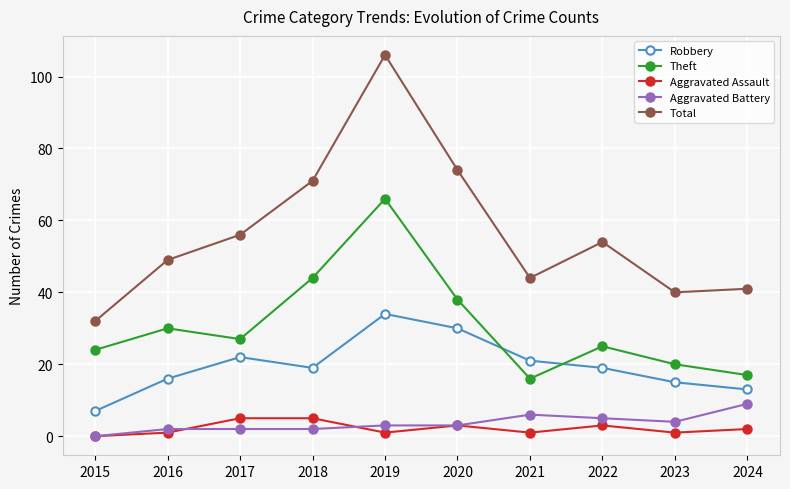

Reading right to left, extract all data points from this chart.

Robbery: 2024=13	2023=15	2022=19	2021=21	2020=30	2019=34	2018=19	2017=22	2016=16	2015=7
Theft: 2024=17	2023=20	2022=25	2021=16	2020=38	2019=66	2018=44	2017=27	2016=30	2015=24
Aggravated Assault: 2024=2	2023=1	2022=3	2021=1	2020=3	2019=1	2018=5	2017=5	2016=1	2015=0
Aggravated Battery: 2024=9	2023=4	2022=5	2021=6	2020=3	2019=3	2018=2	2017=2	2016=2	2015=0
Total: 2024=41	2023=40	2022=54	2021=44	2020=74	2019=106	2018=71	2017=56	2016=49	2015=32